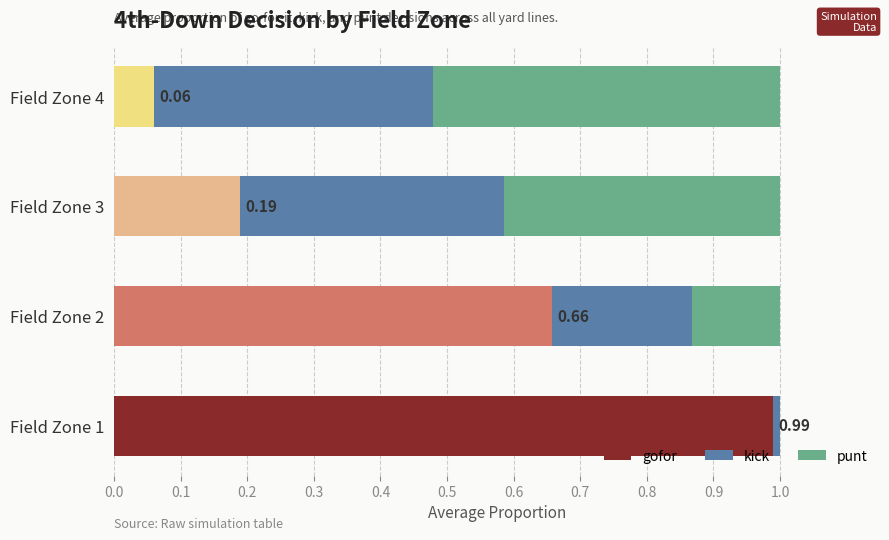

Count the number of data series in this chart.

3